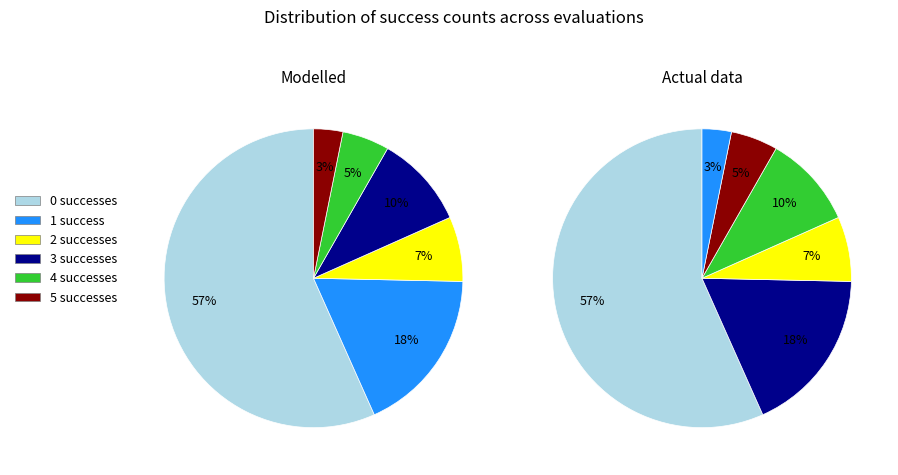

What percentage is NOT represented by success num 0?

43.3%